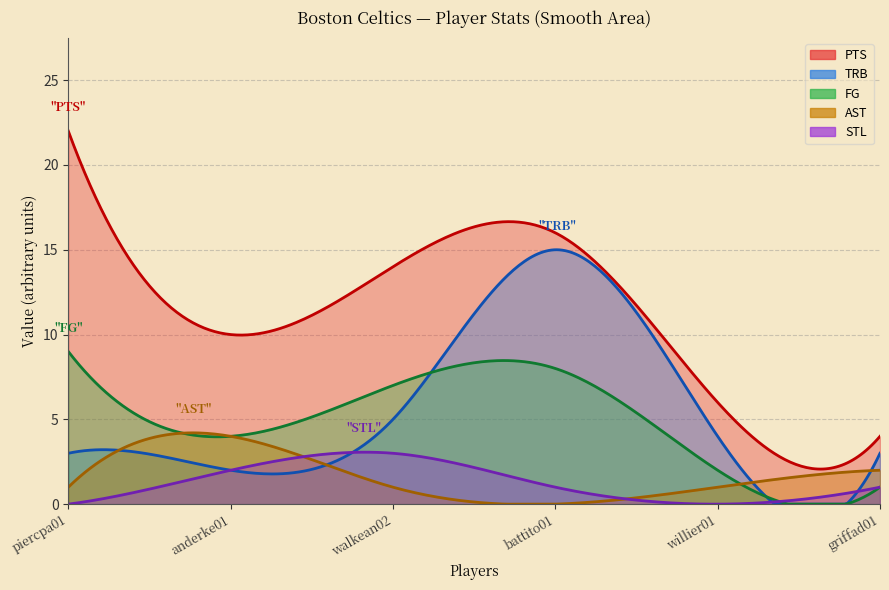

Does the chart display data point markers on the line(s)?

No